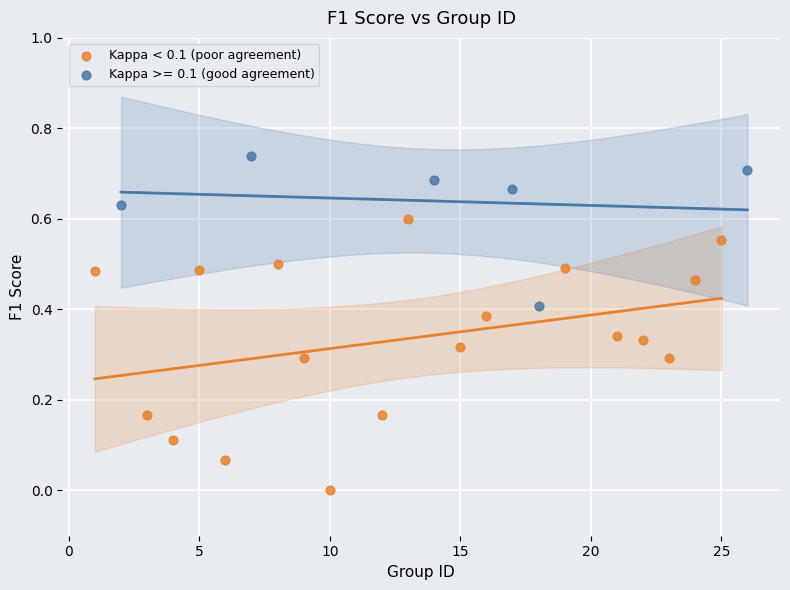

Which series reaches the maximum Y coordinate?

Kappa >= 0.1 (good agreement)